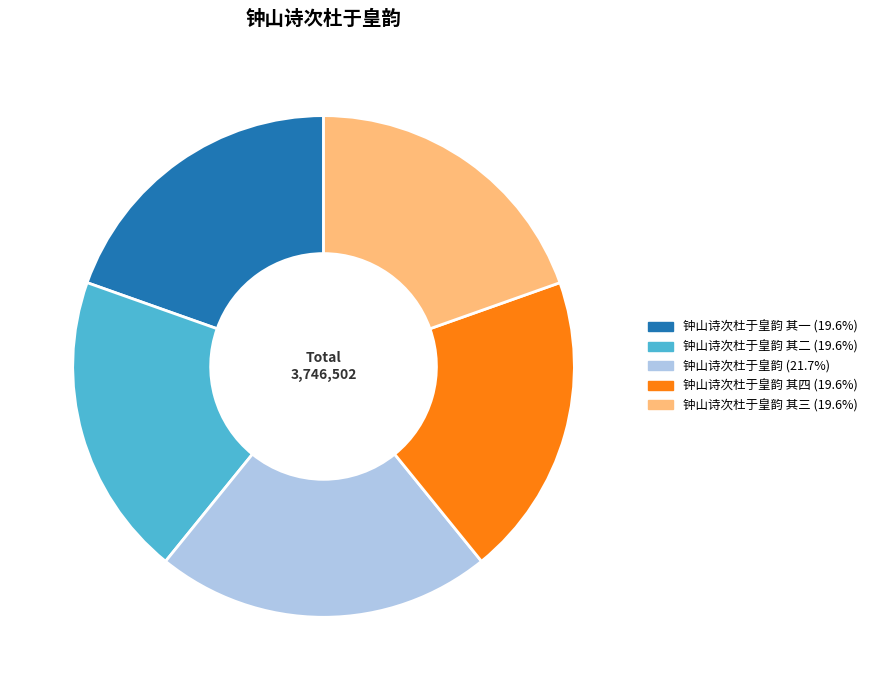

How many slices are in this pie chart?

5